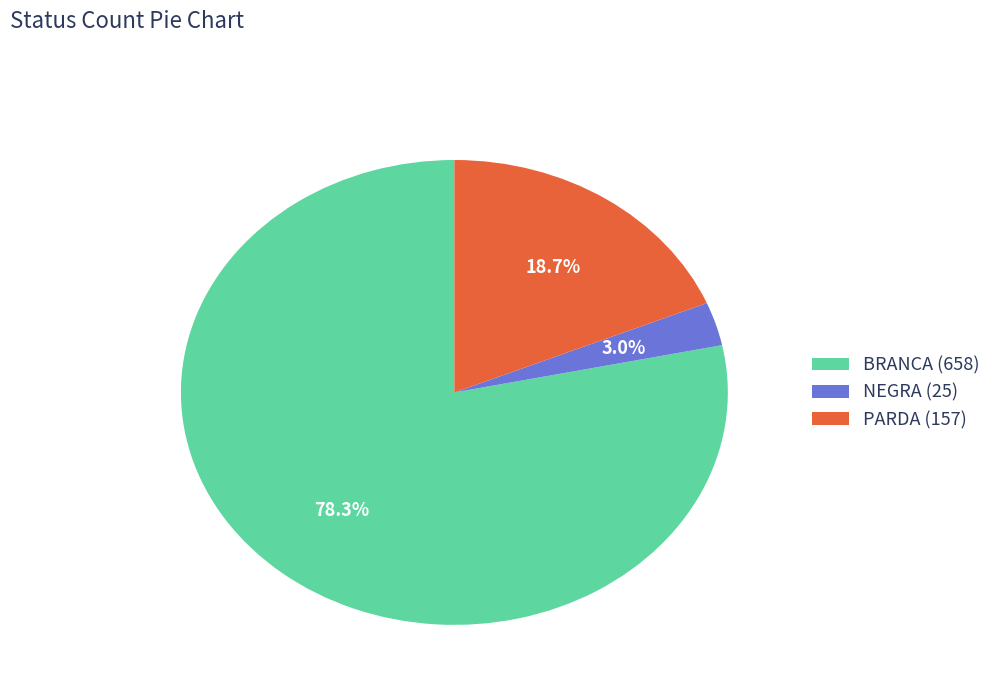

Which has a higher value, NEGRA (25) or PARDA (157)?

PARDA (157)